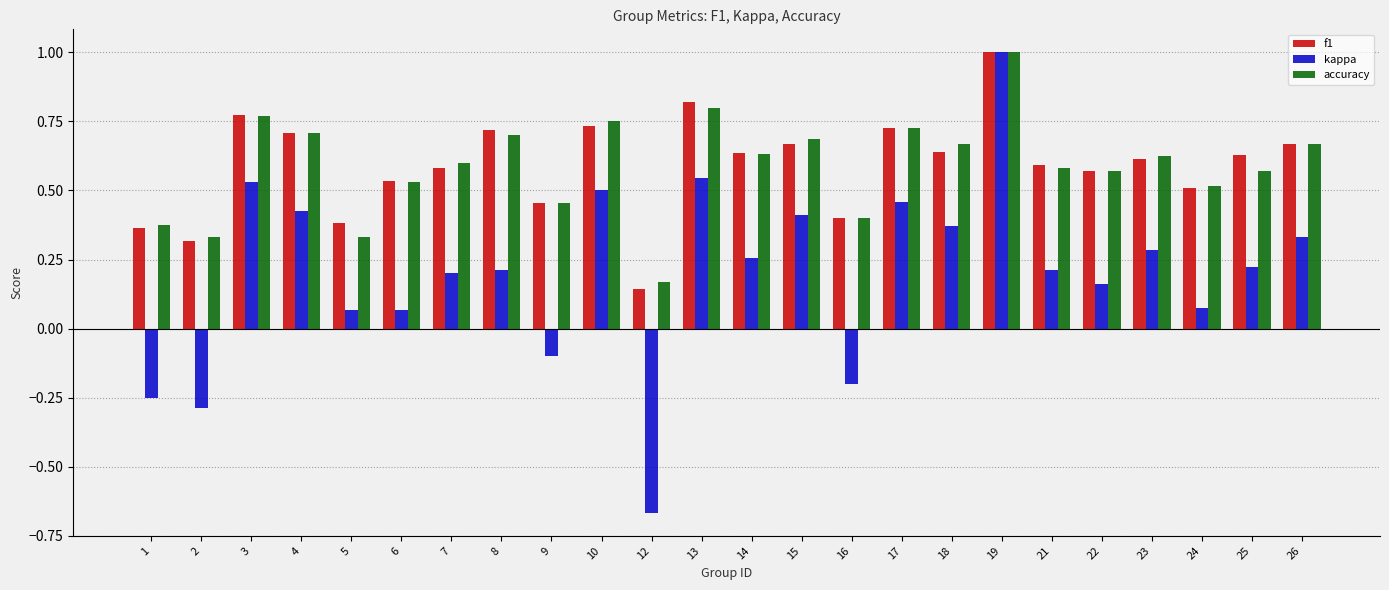

The value of accuracy at 9 is 0.8. True or false?

False